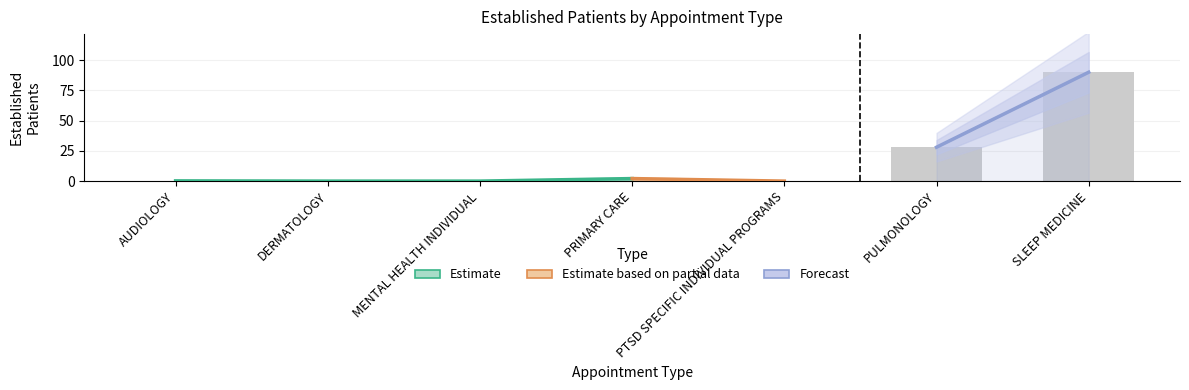

Which has a higher value, AUDIOLOGY or DERMATOLOGY?

AUDIOLOGY